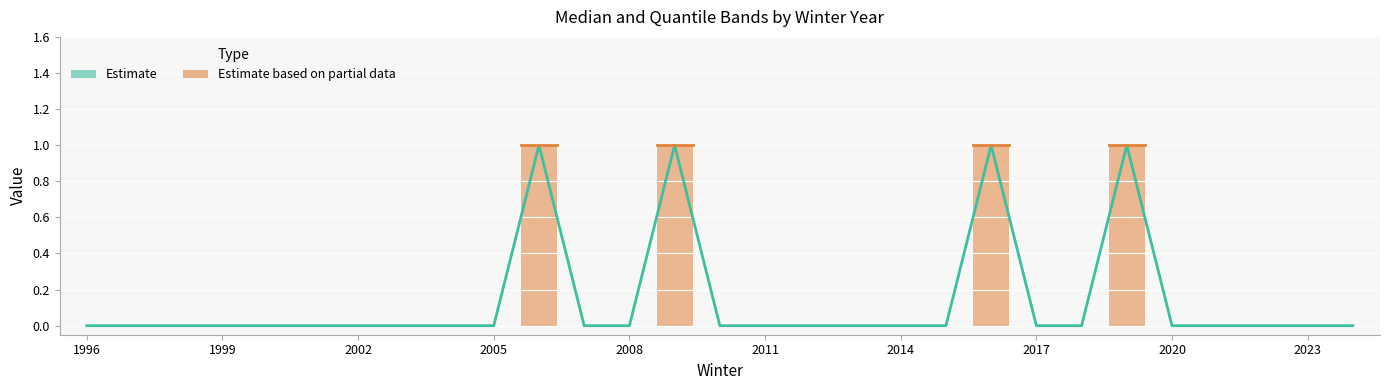

What is the difference between the maximum and minimum values?

1